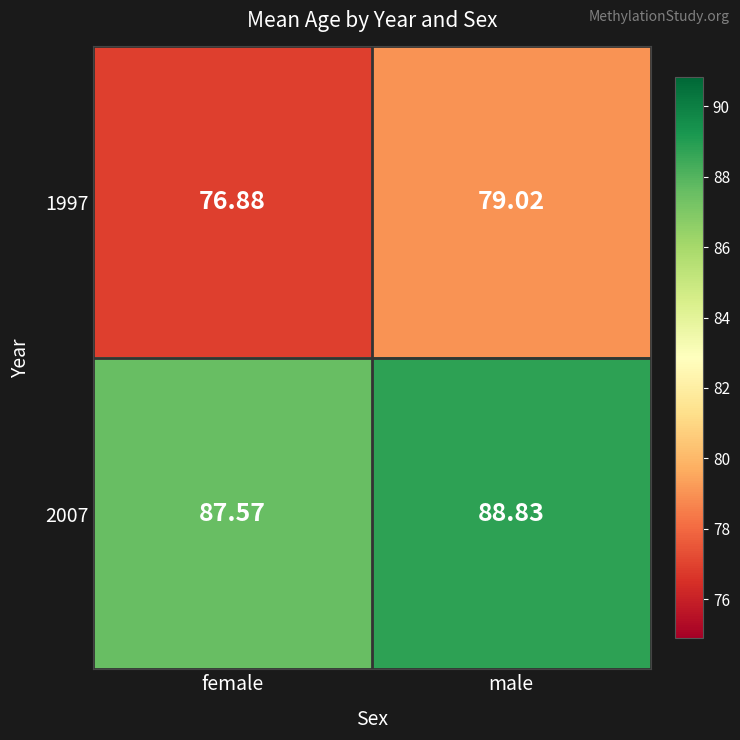

Which series has the largest range (max minus min)?

1997